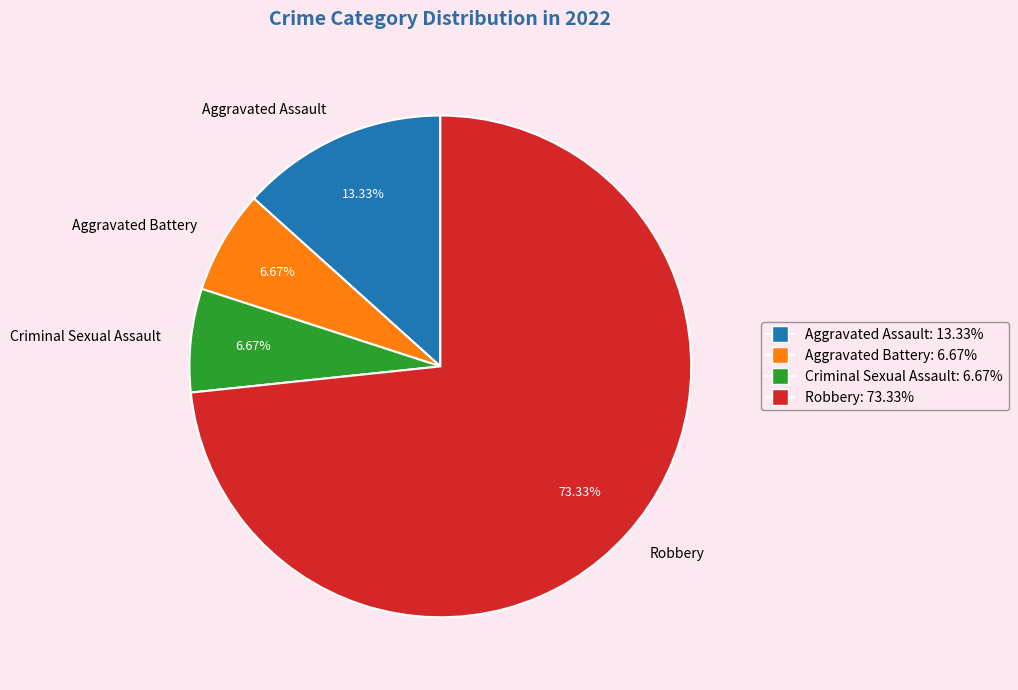

To the nearest percent, what percentage of the pie is Aggravated Assault?

13%